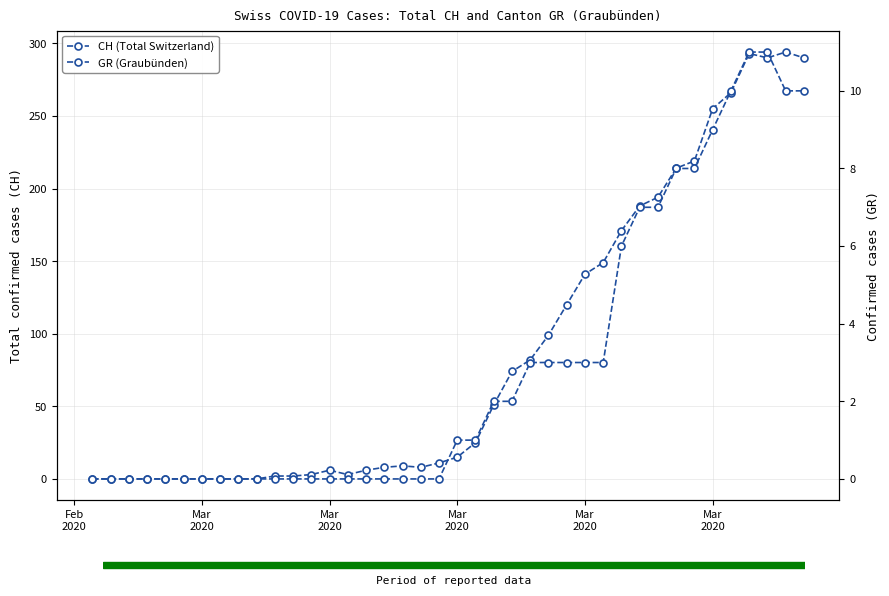

The value of GR (Graubünden) at Mar
2020 is 6. True or false?

False